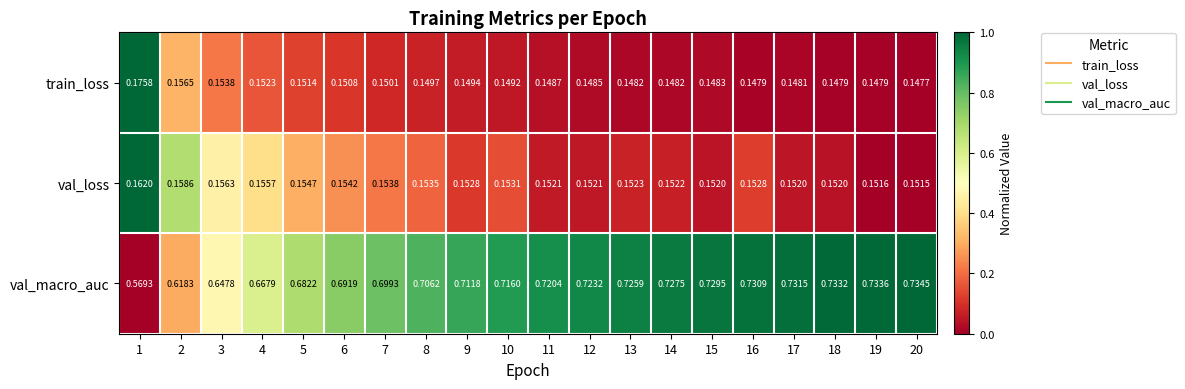

Which series has the largest total across all categories?

val_macro_auc